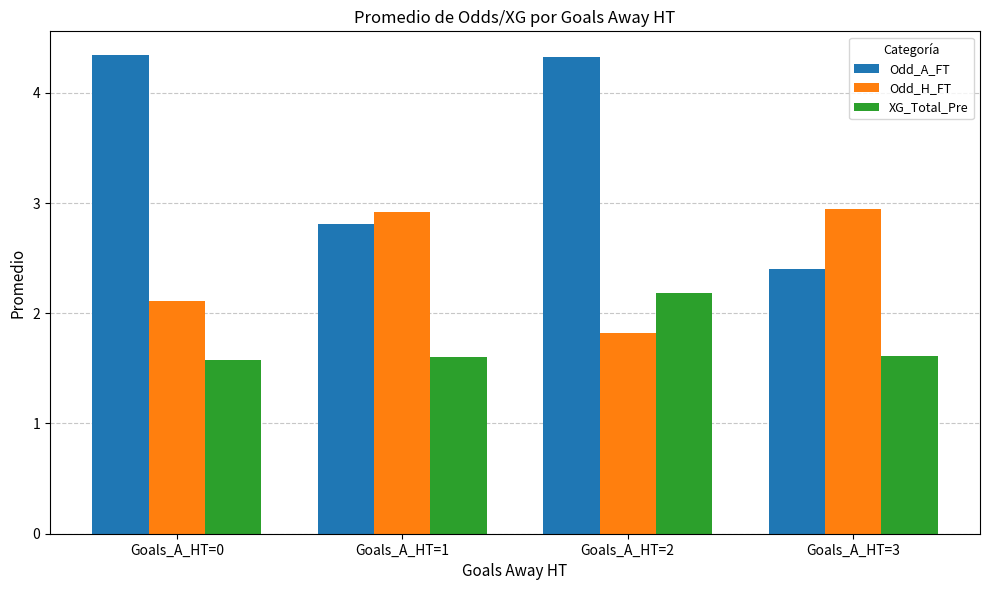

Rank the series by their average value, from lowest to highest.

XG_Total_Pre, Odd_H_FT, Odd_A_FT